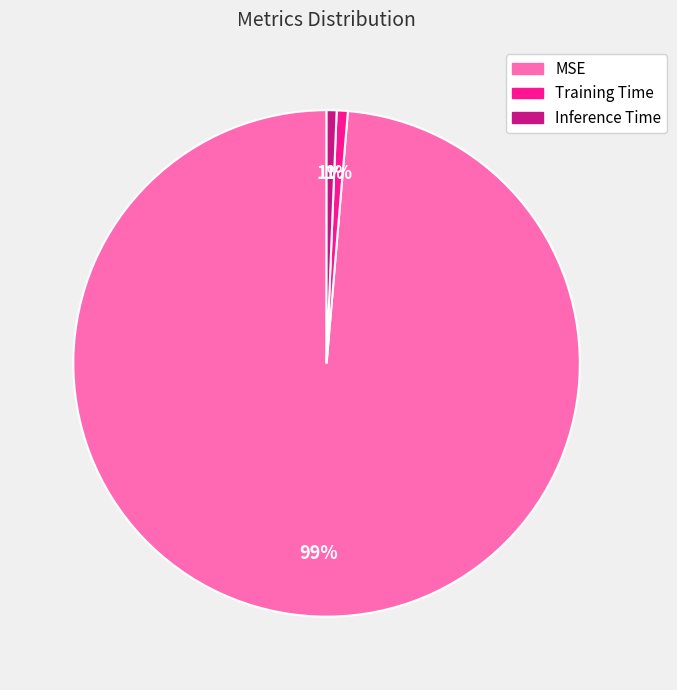

Which category has the biggest portion of the pie?

MSE